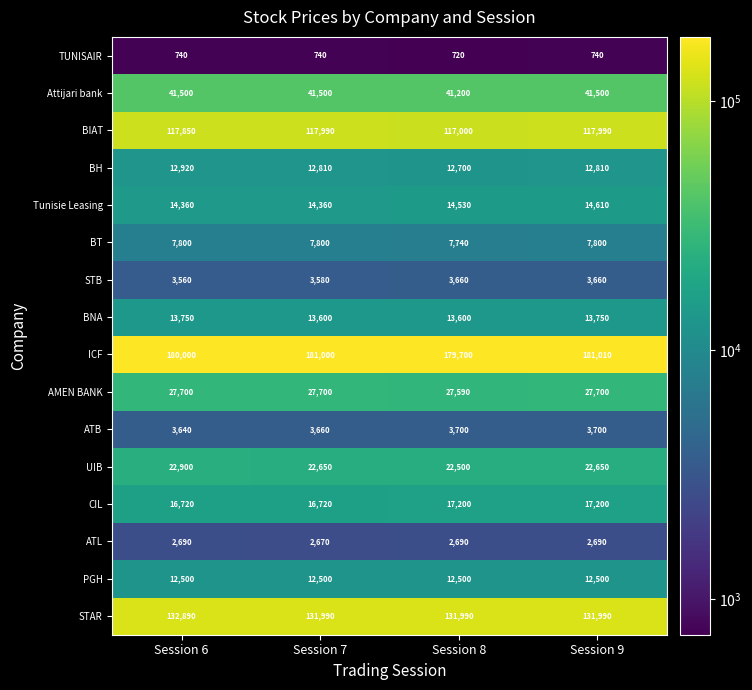

Count the UIB values in the range 22650 to 22900.

3